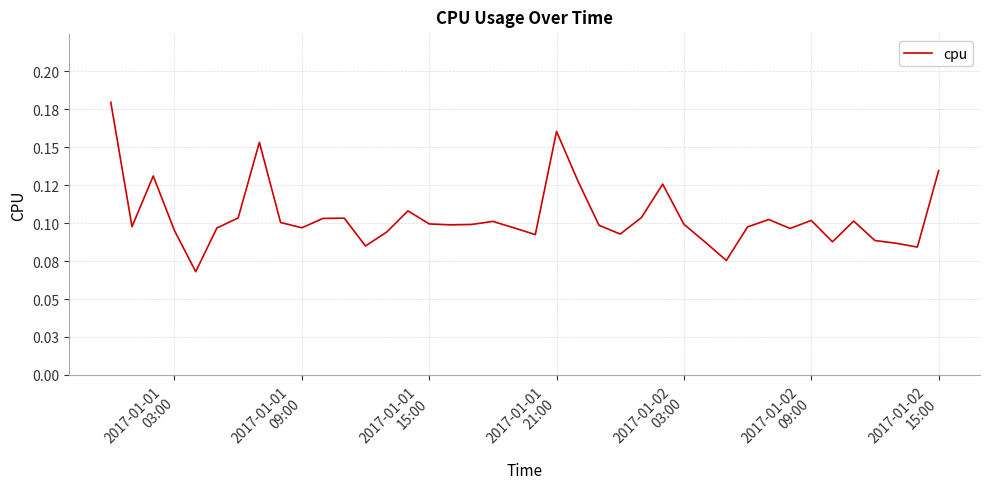

Does the chart have visible grid lines?

Yes